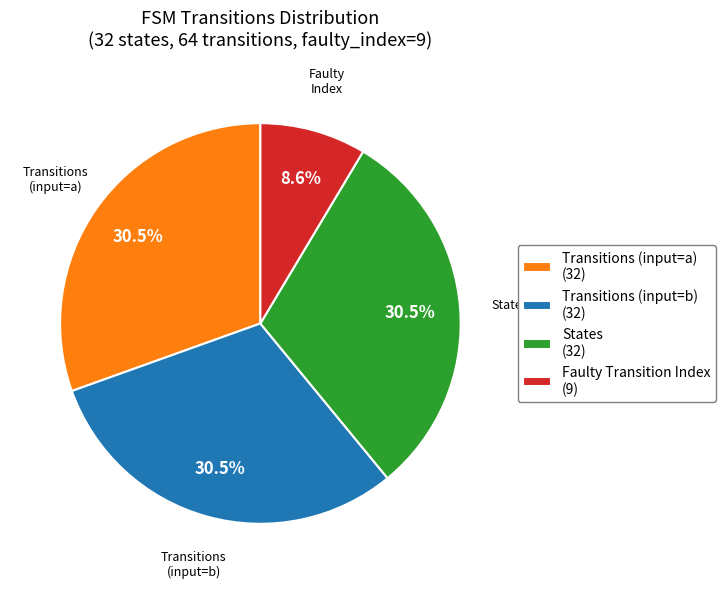

What portion of the pie excludes Transitions (input=b) (32)?

69.5%